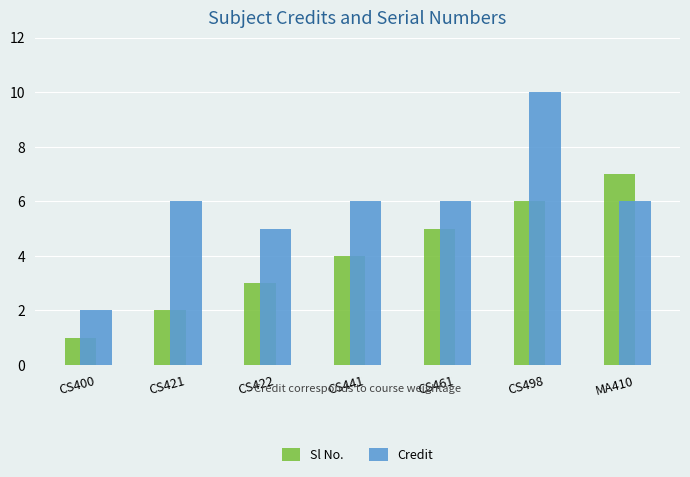

True or false: Credit has a value of 4 at CS461.

False